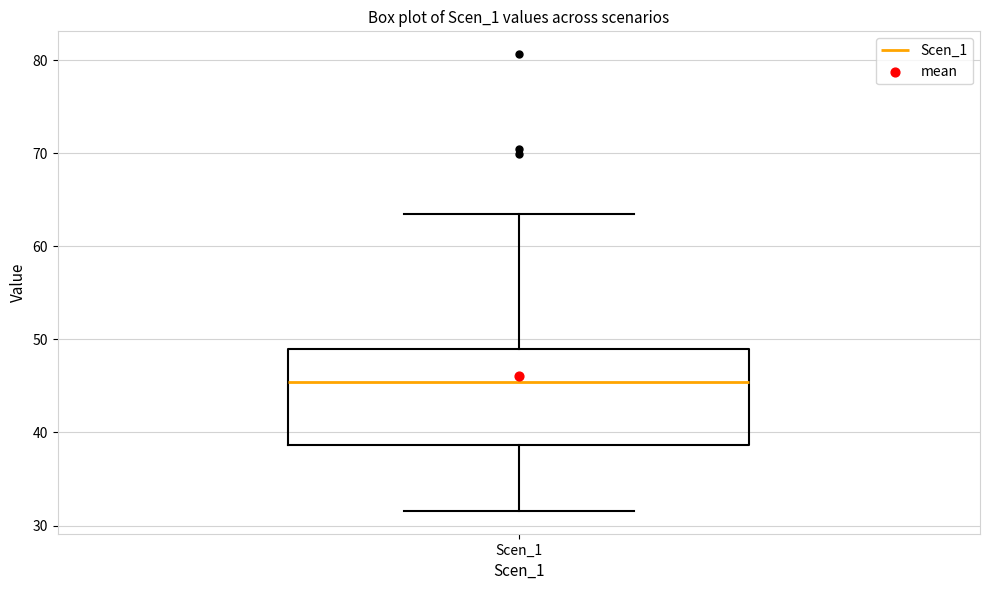

Where does the median line of the box for Scen_1 sit on the y-axis? The values are not printed on the chart, so give them approximately, as read against the axis.

45